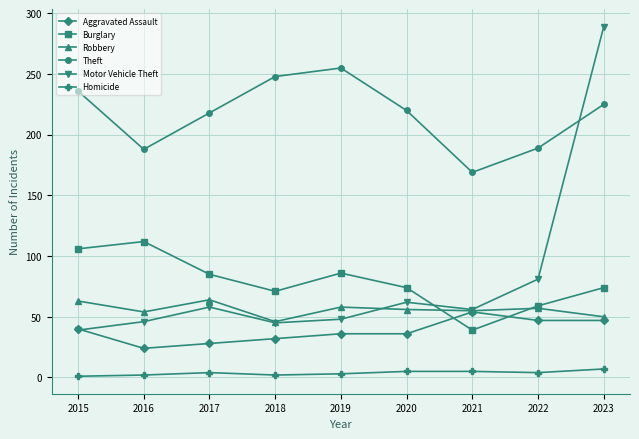

How many lines are shown in the chart?

6